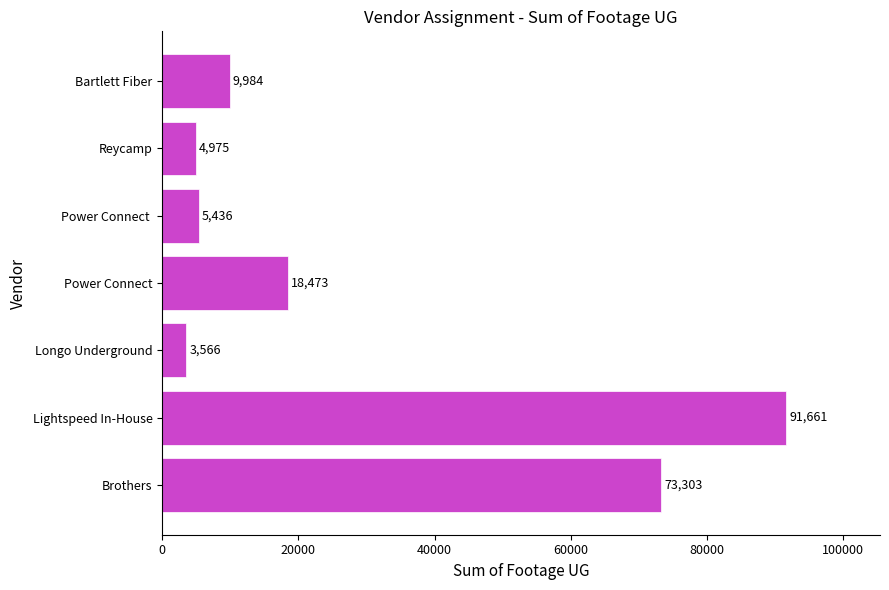

List the labels in order of value, largest first.

Lightspeed In-House, Brothers, Power Connect, Bartlett Fiber, Power Connect , Reycamp, Longo Underground